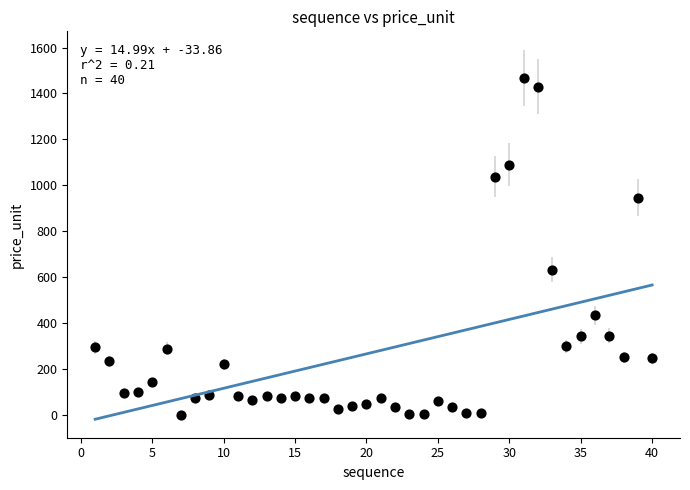

What is the range of Y values (max minus min)?

1467.7